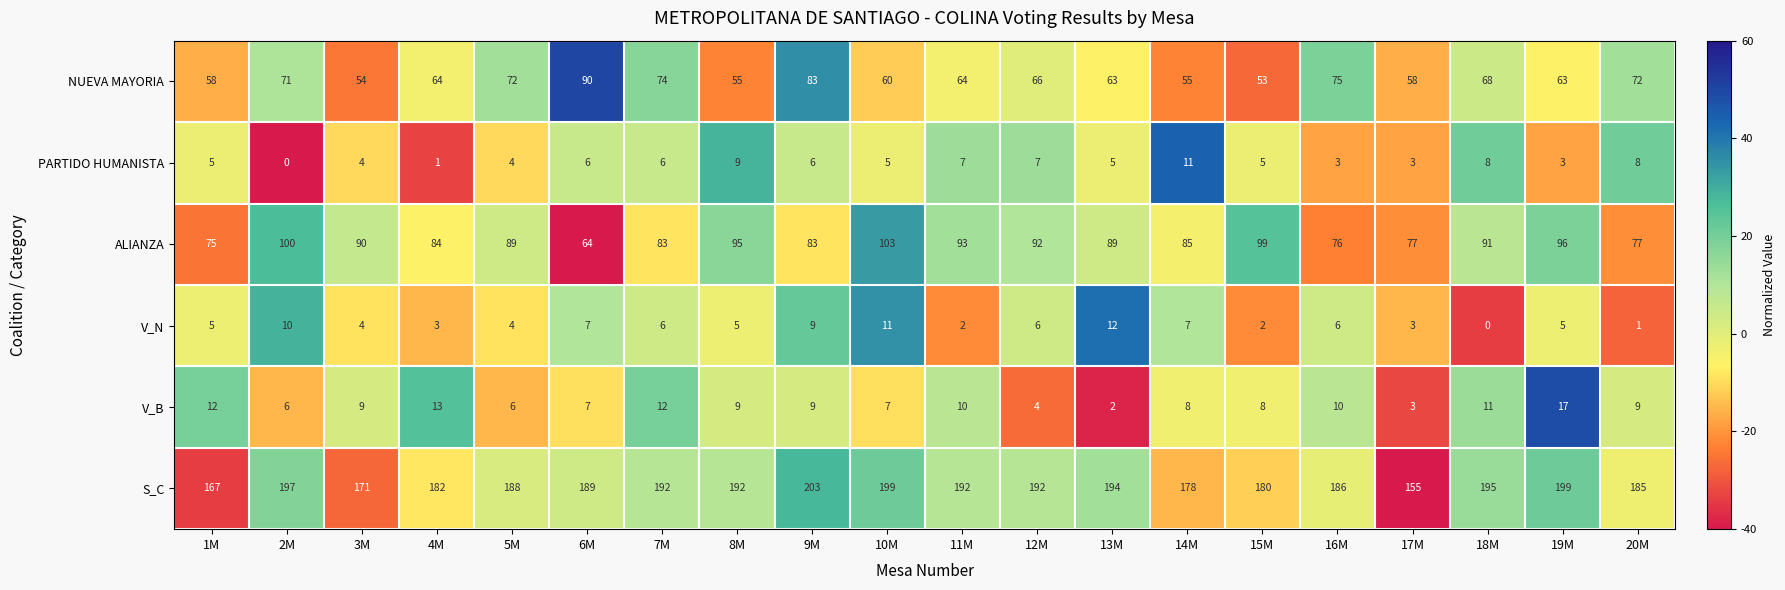

How many data points does each series have?

20